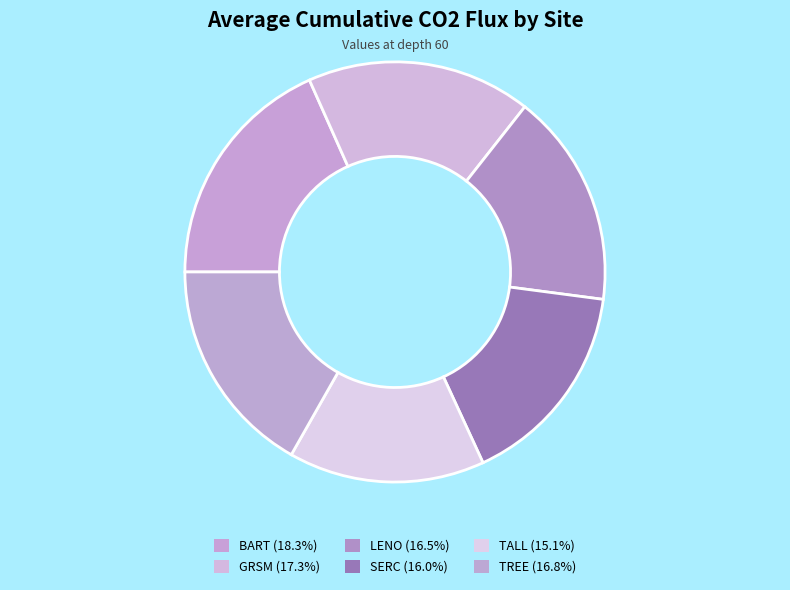

To the nearest percent, what is the difference between the LENO and TALL slice percentages?

1%